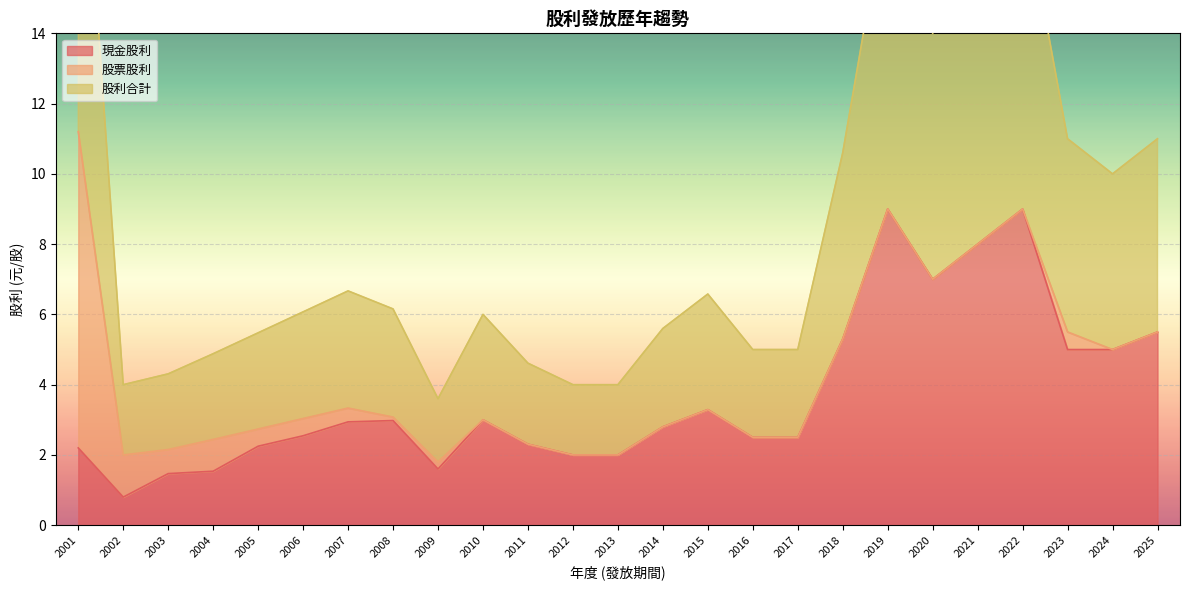

What is the lowest value of the 現金股利 series?

0.8